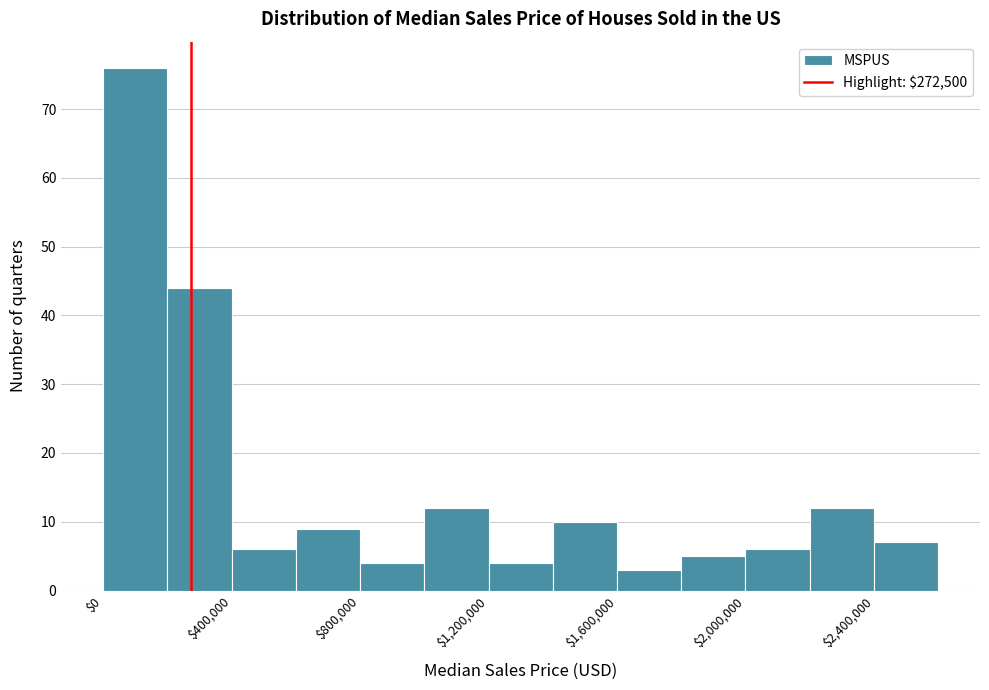

Reading left to right, list every bar in this chart as the range it spans on the x-axis followed by its height. The values are not printed on the chart, so give them approximately, as read against the axis.

0 to 200000: 76
200000 to 400000: 44
400000 to 600000: 6
600000 to 800000: 9
800000 to 1000000: 4
1000000 to 1200000: 12
1200000 to 1400000: 4
1400000 to 1600000: 10
1600000 to 1800000: 3
1800000 to 2000000: 5
2000000 to 2200000: 6
2200000 to 2400000: 12
2400000 to 2600000: 7